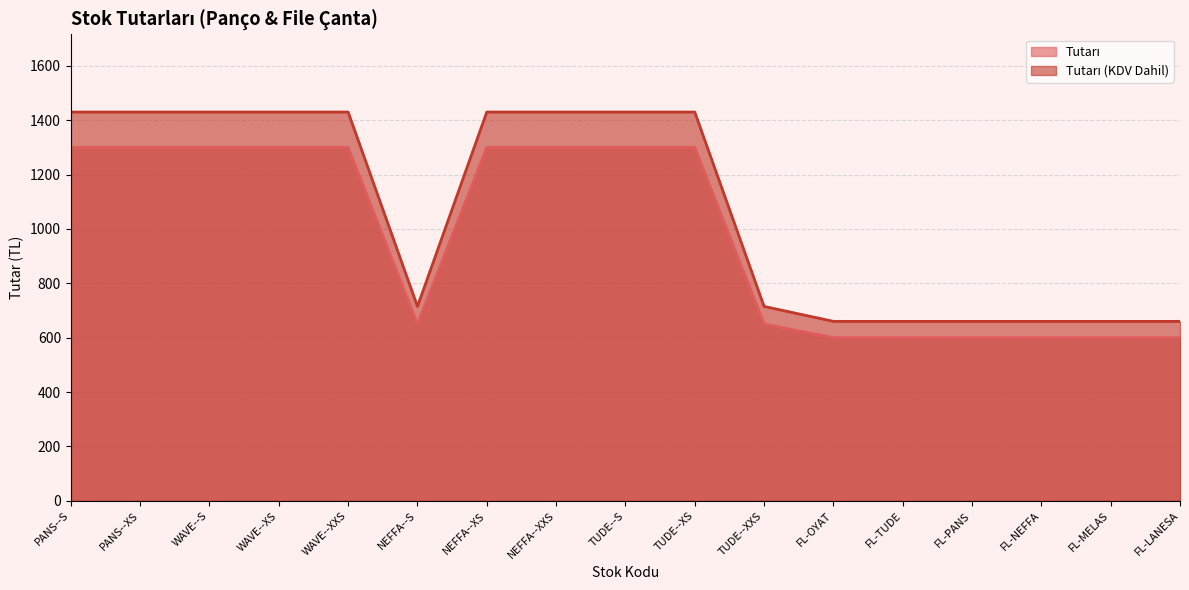

What is the total value across all series at WAVE--S?

2730